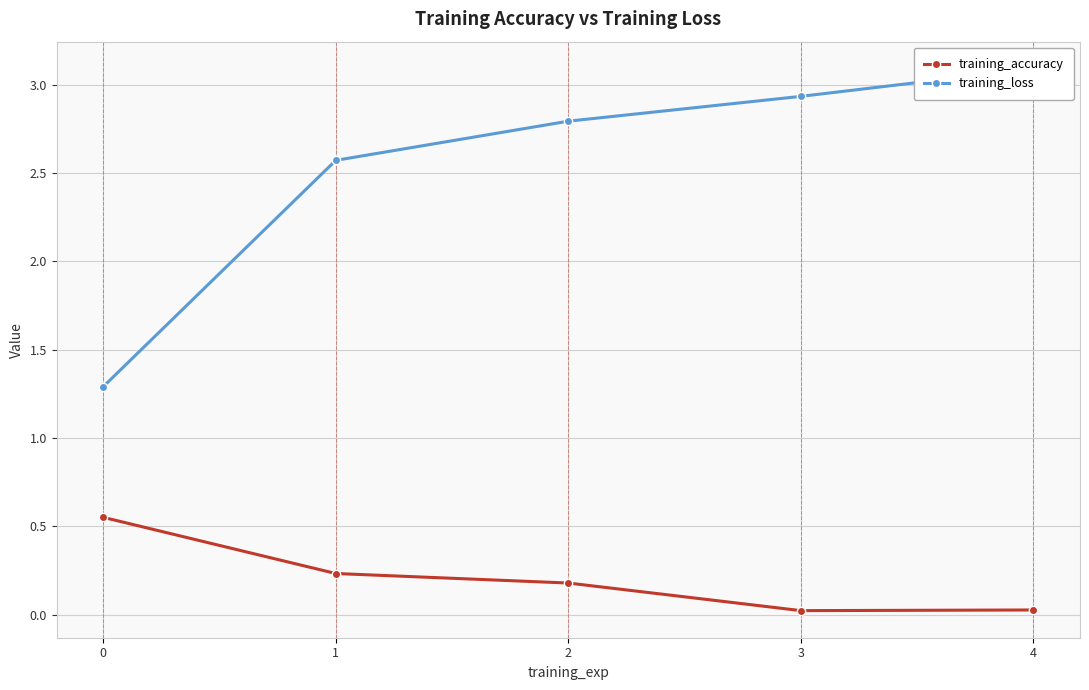

Between 3 and 4, which series saw the biggest shift?

training_loss